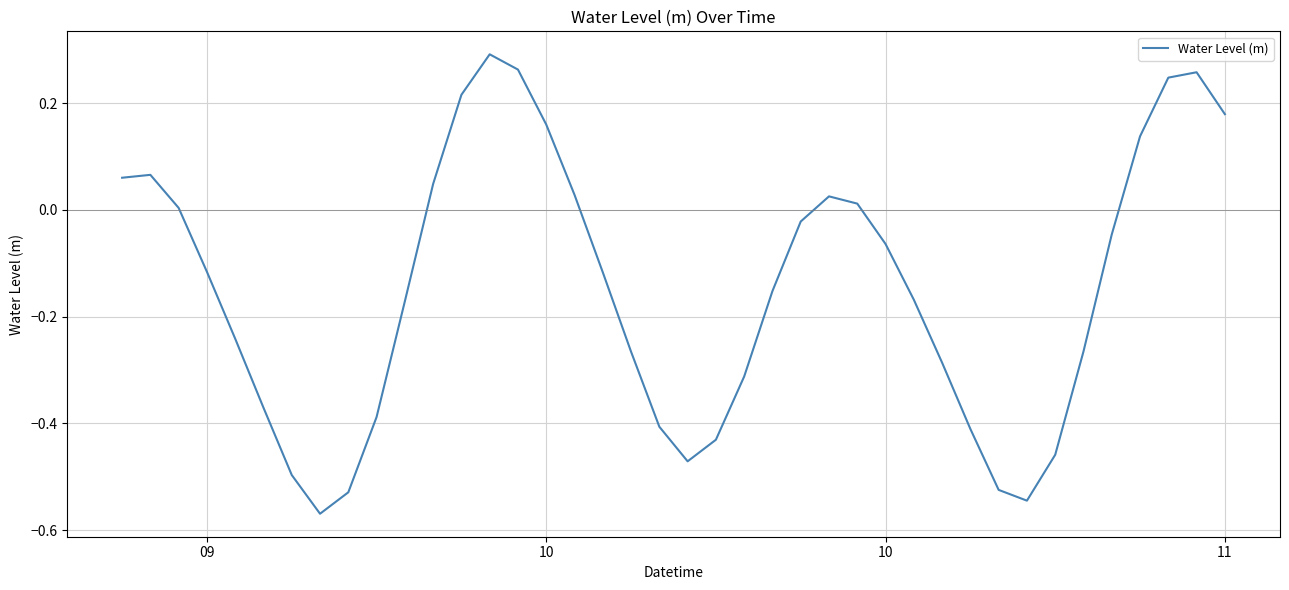

How many distinct data groups are displayed?

1